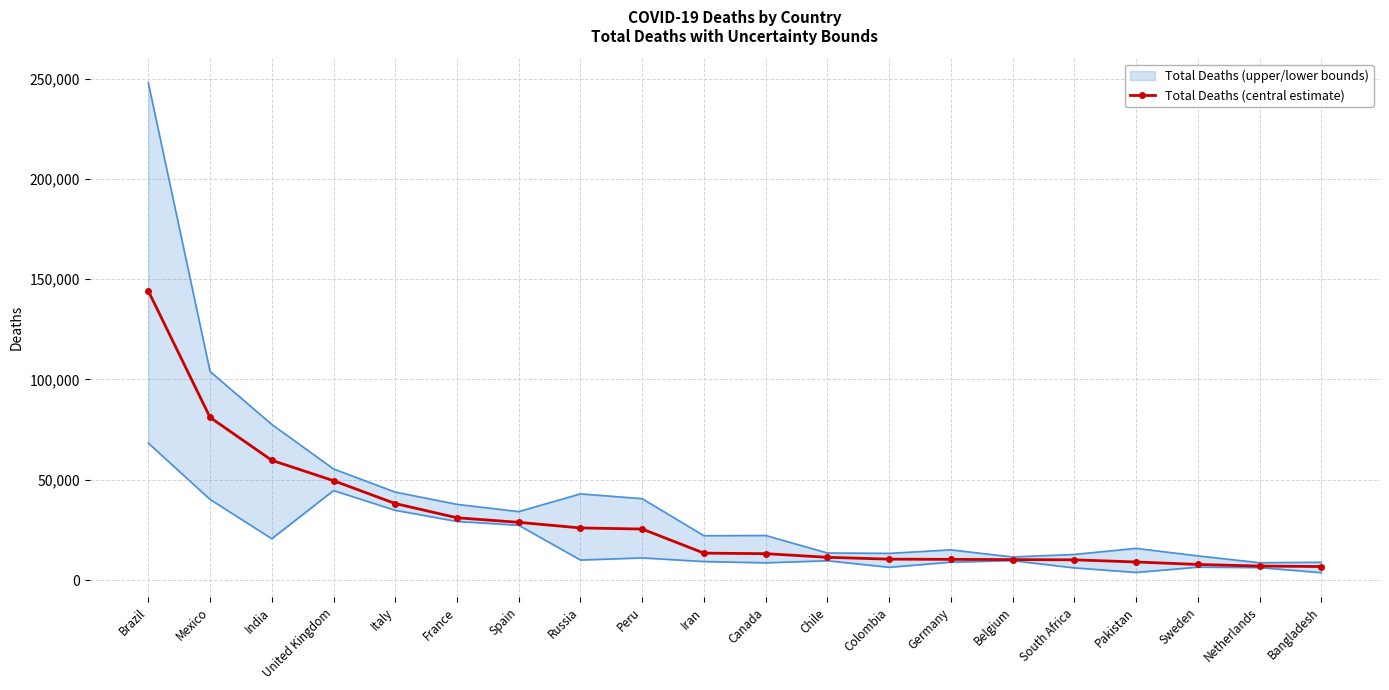

The value of Total Deaths (central estimate) at Spain is 28770. True or false?

True